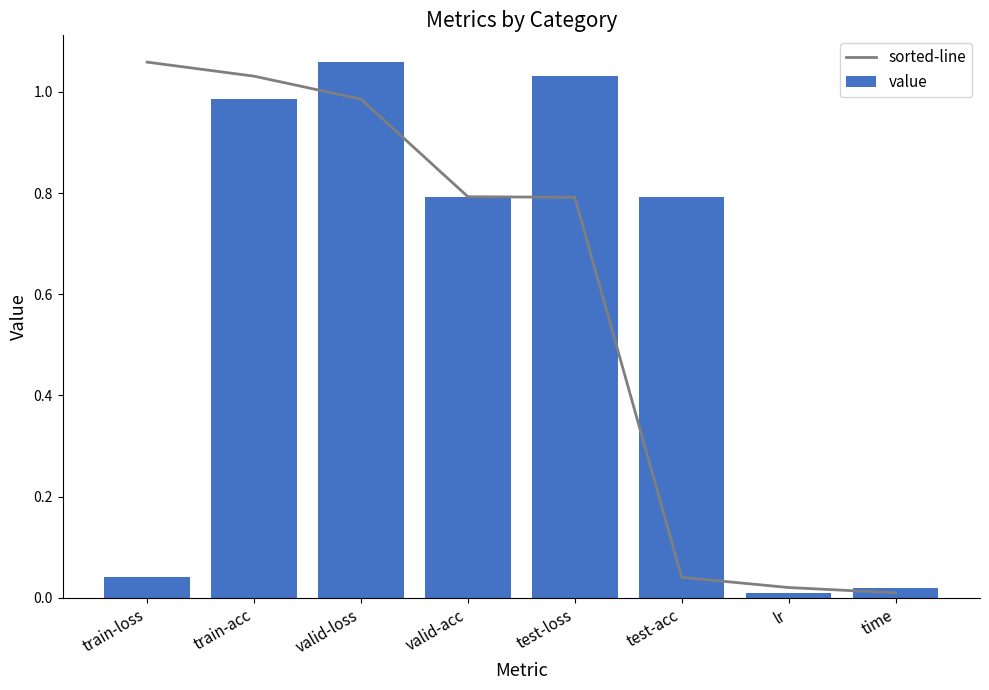

What is the label of the 8th bar from the right?

train-loss